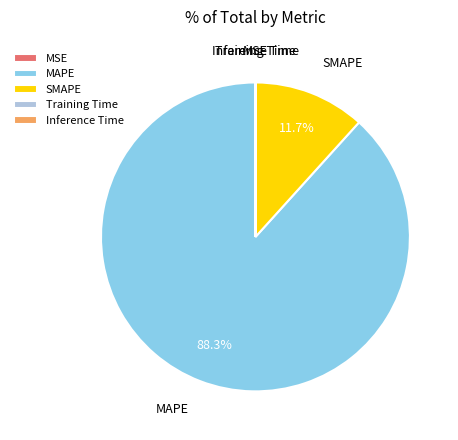

What portion of the pie excludes SMAPE?

88.3%